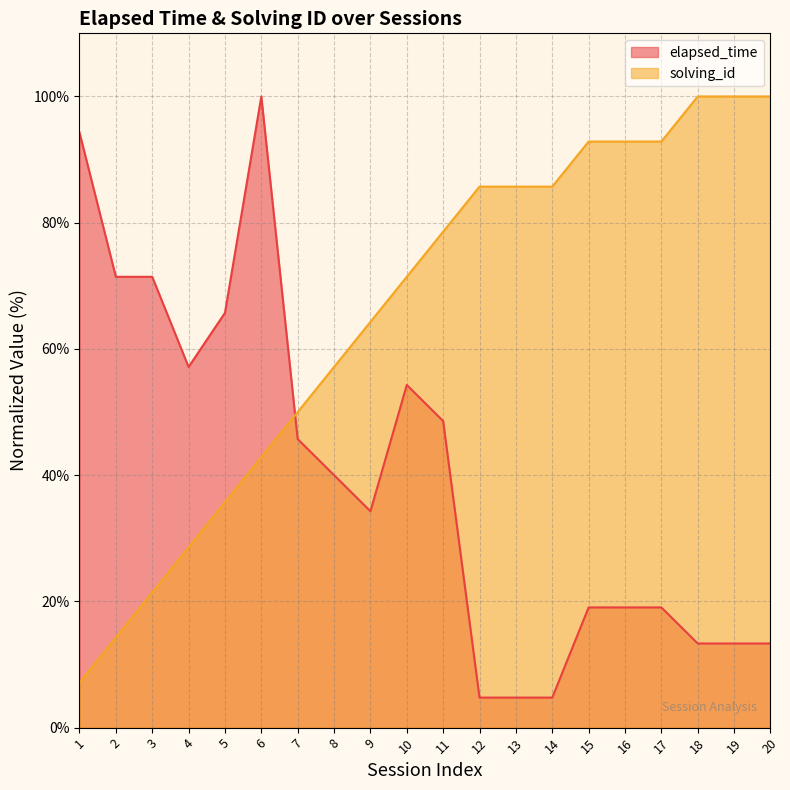

What is the difference between the second highest and second lowest values in the elapsed_time series?

89.5